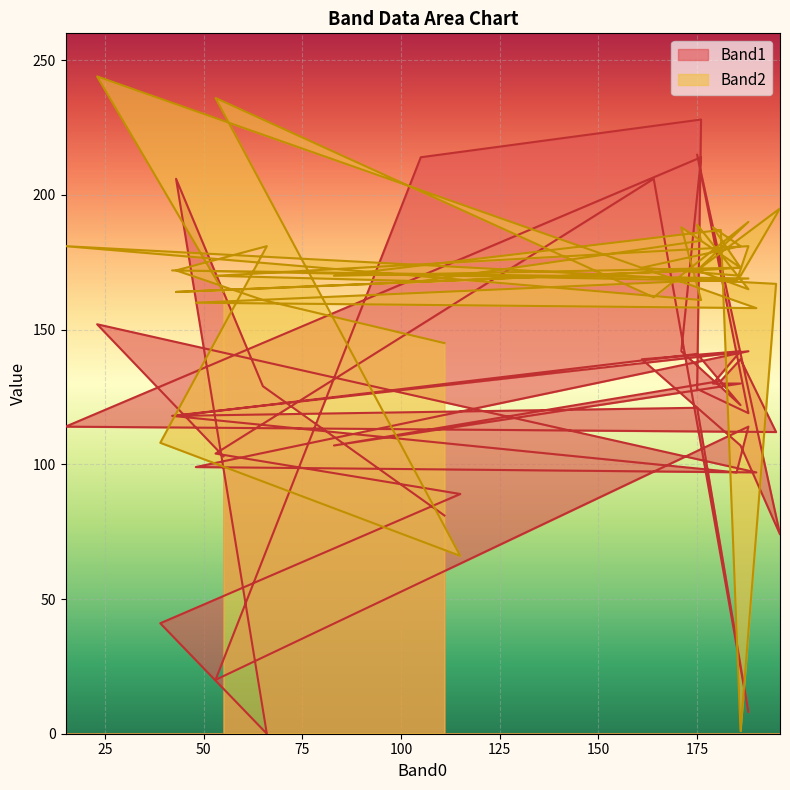

What is the label of the 34th point from the right?

185